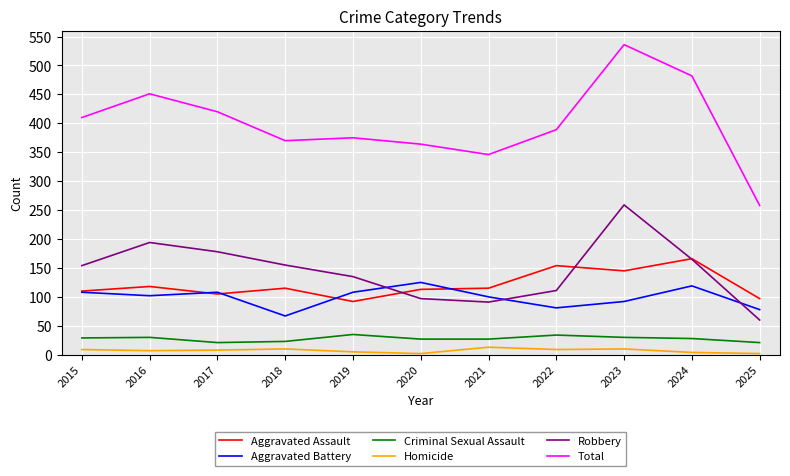

Does the chart display data point markers on the line(s)?

No